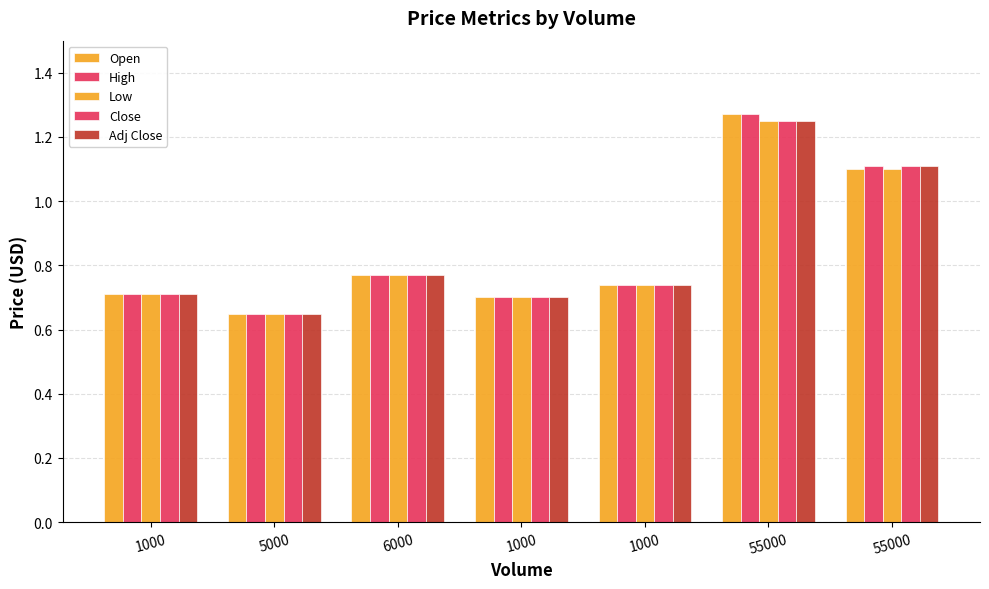

Where is Open nearest to the value 0?

5000